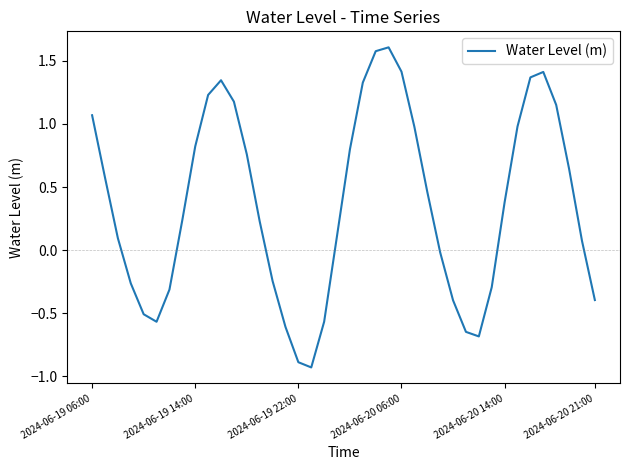

How many lines are shown in the chart?

1